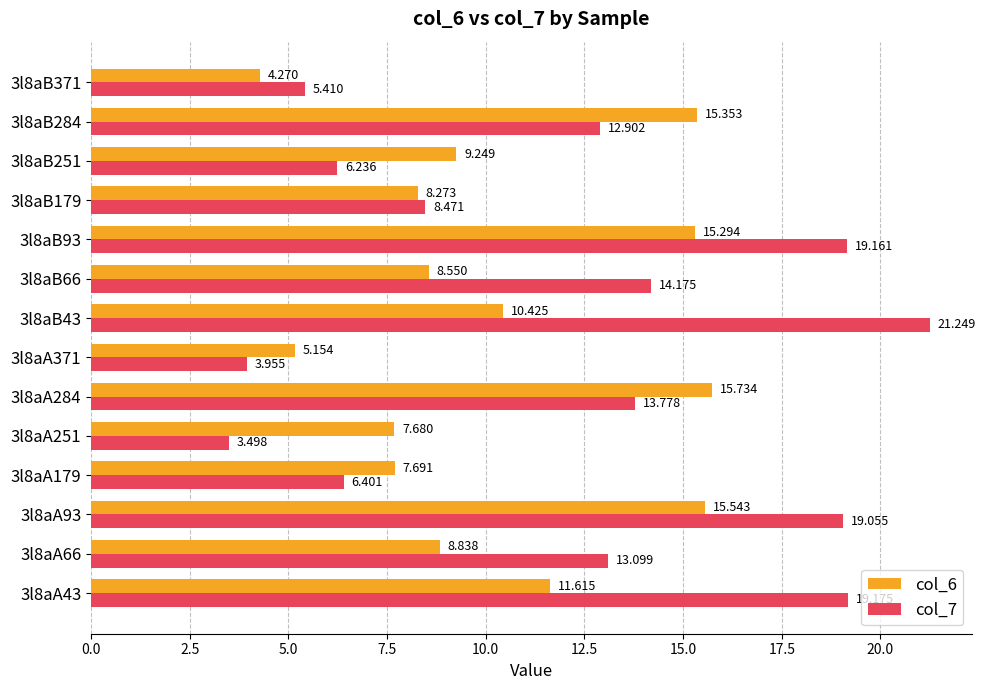

Is the value of col_7 at 3l8aB251 greater than the value of col_6 at 3l8aB371?

Yes